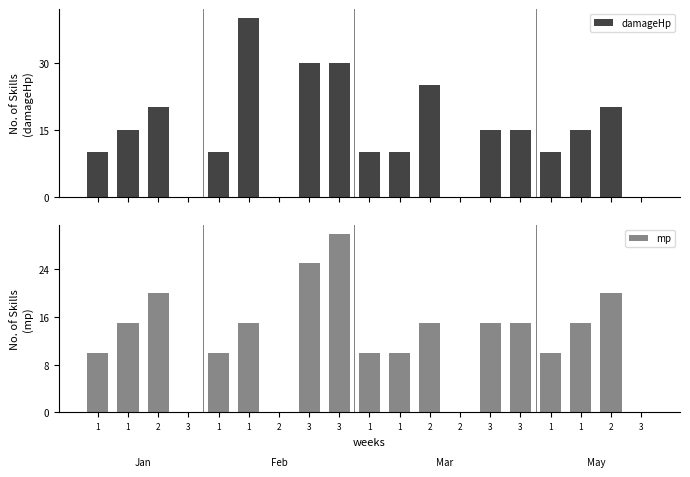

Are the bars horizontal?

No